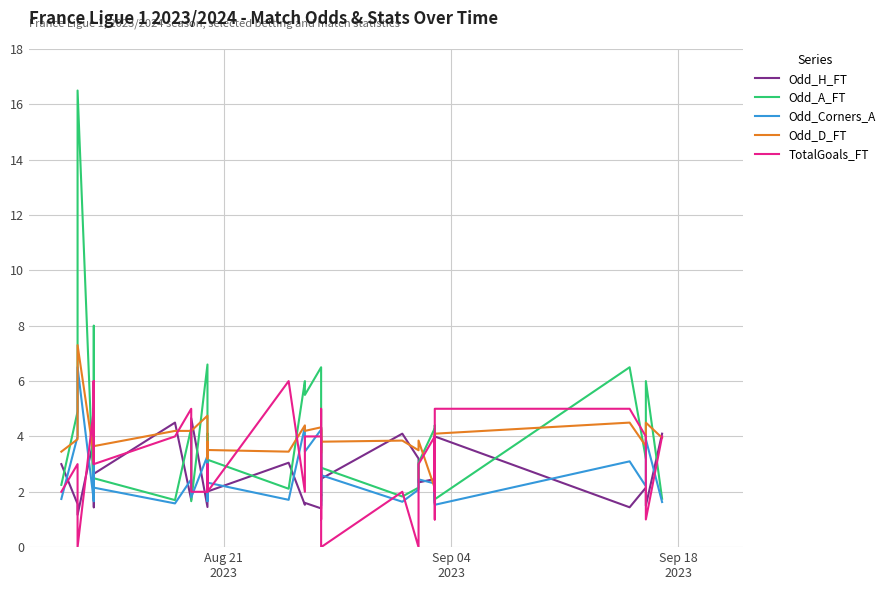

True or false: Odd_Corners_A and TotalGoals_FT intersect in this chart.

True